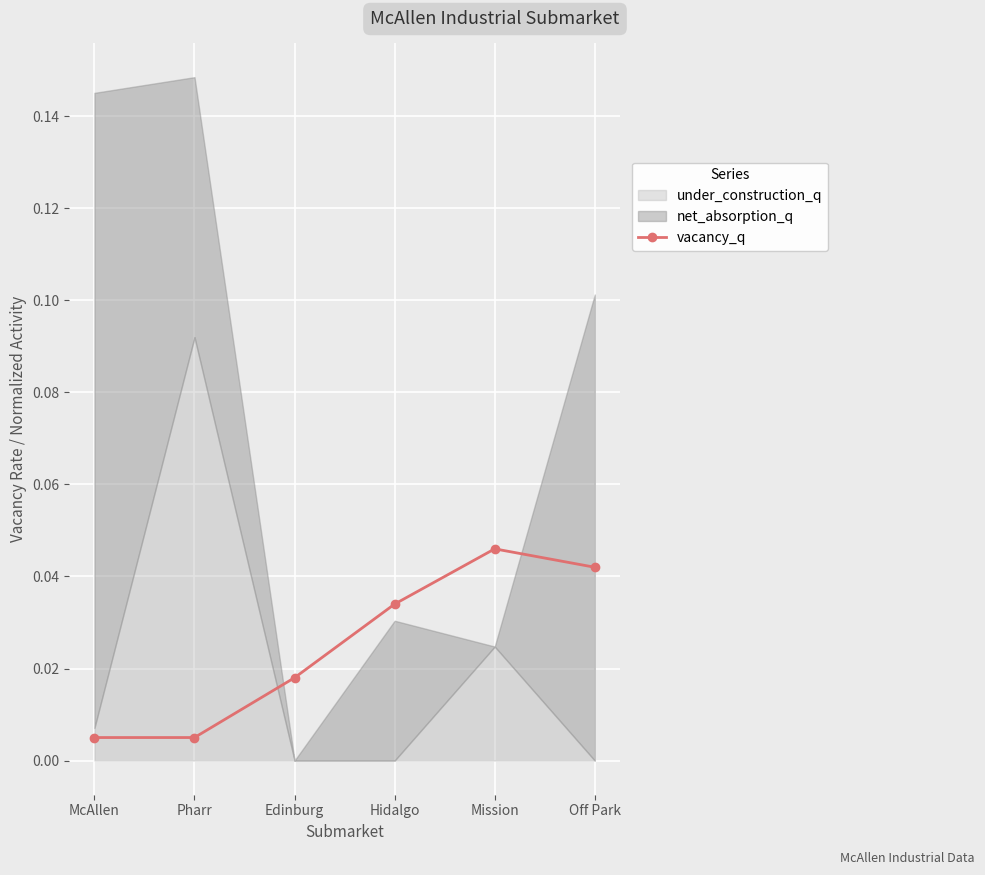

Which label corresponds to the smallest value in the chart?

McAllen